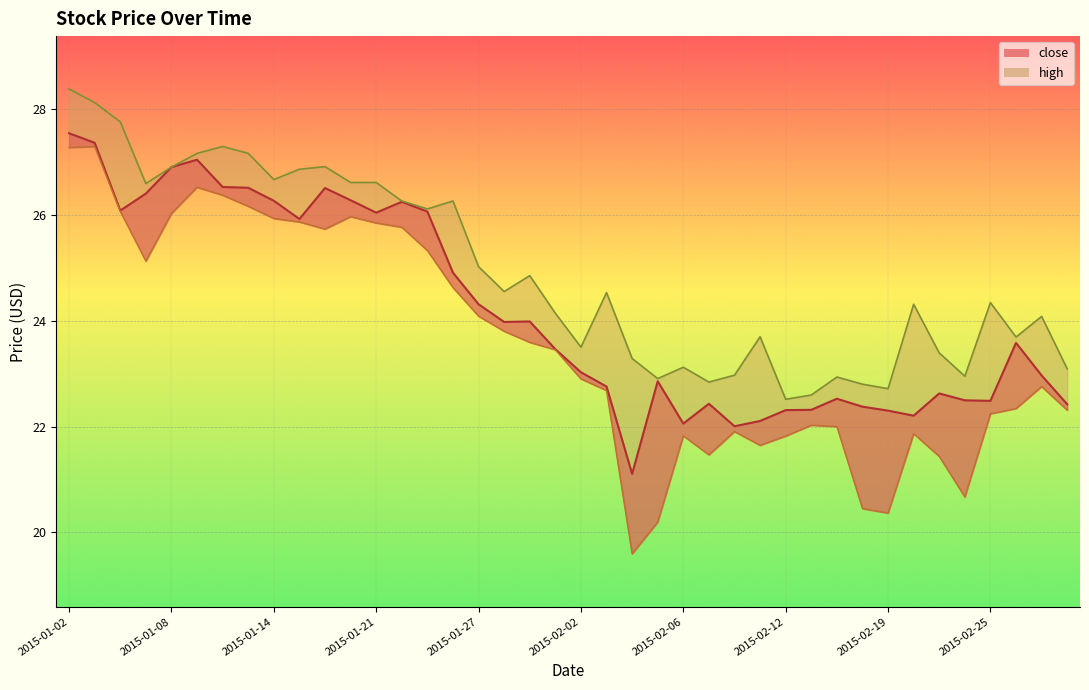

Which series has the largest total across all categories?

high